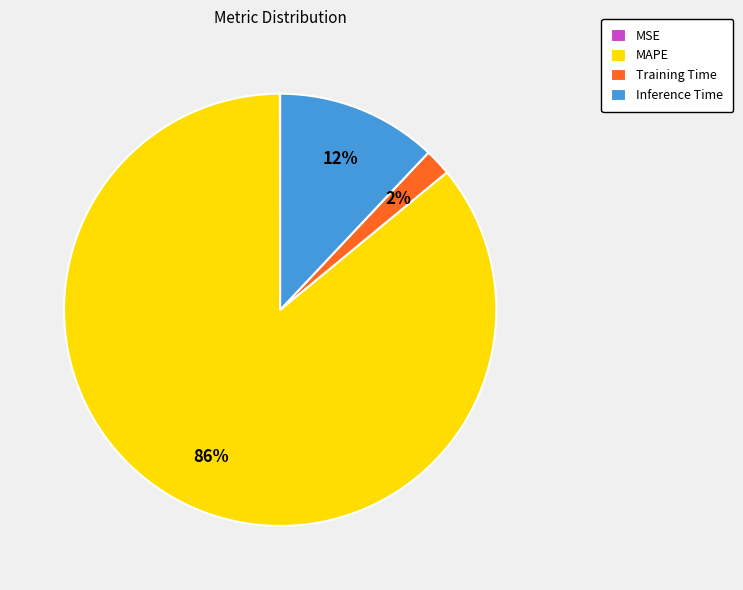

Is there a majority slice in this chart?

Yes